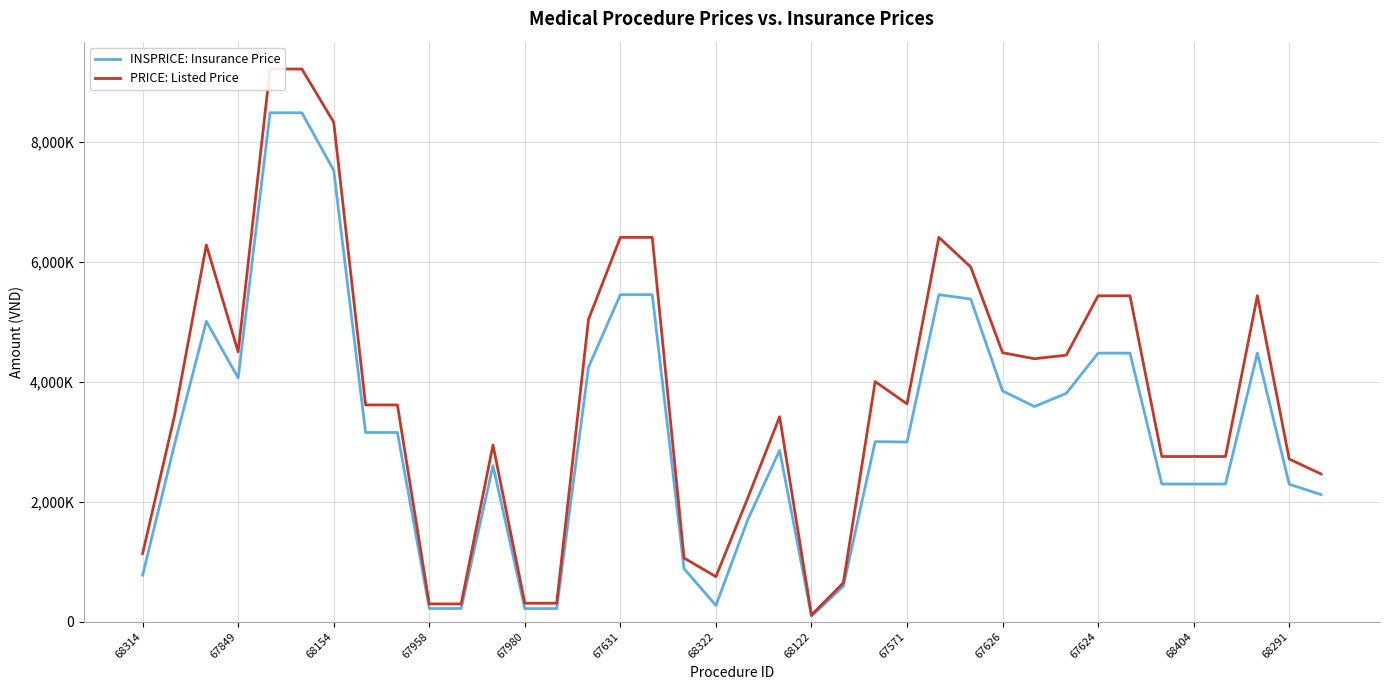

What is the greatest value displayed?

9209000